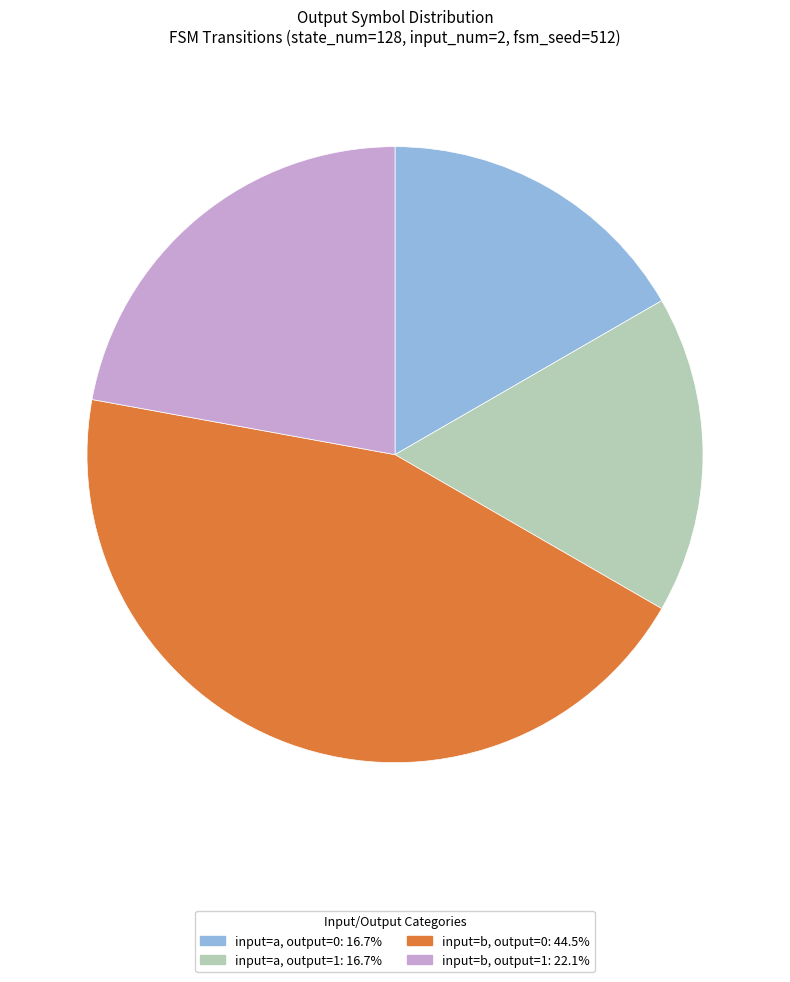

Is there a majority slice in this chart?

No